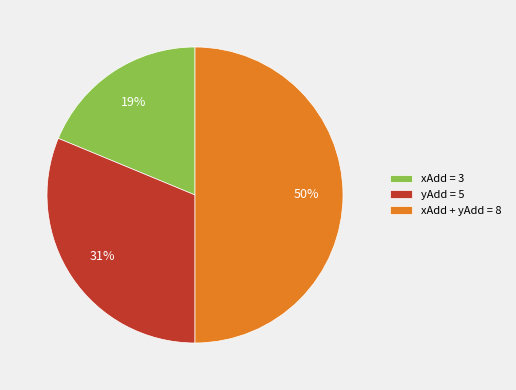

Does yAdd = 5 account for over 50% of the chart?

No